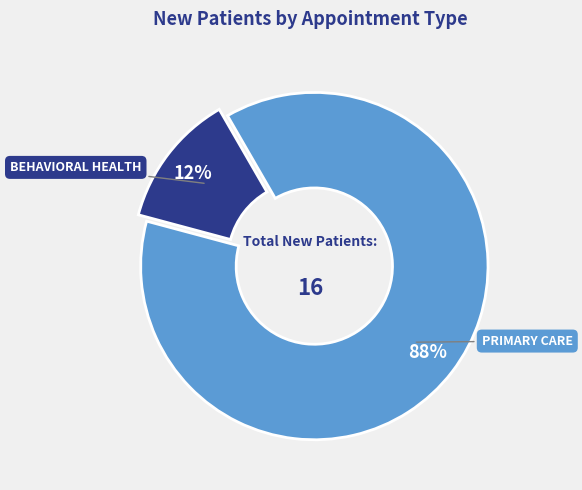

Is the sum of BEHAVIORAL HEALTH and PRIMARY CARE greater than half?

Yes